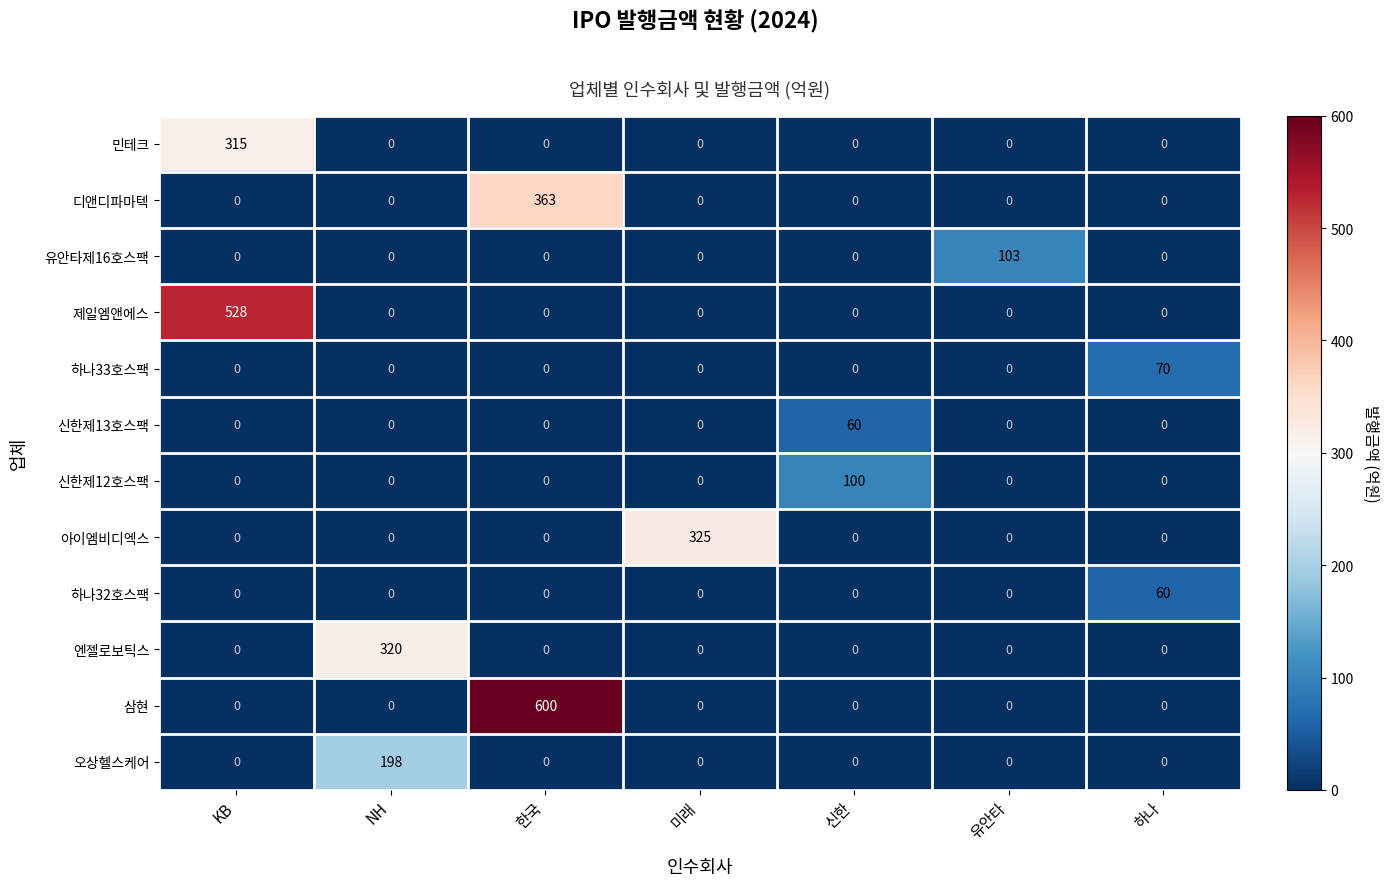

Between 한국 and 미래, which series saw the biggest shift?

삼현